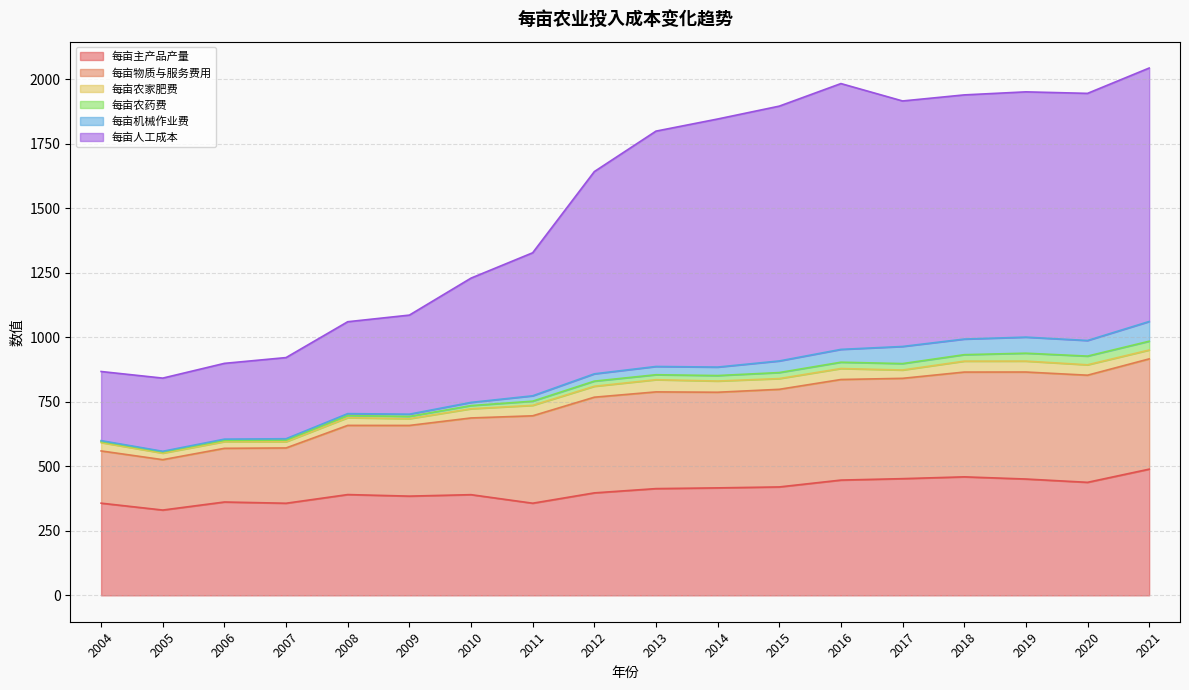

What is the minimum value for 每亩主产品产量?

330.6